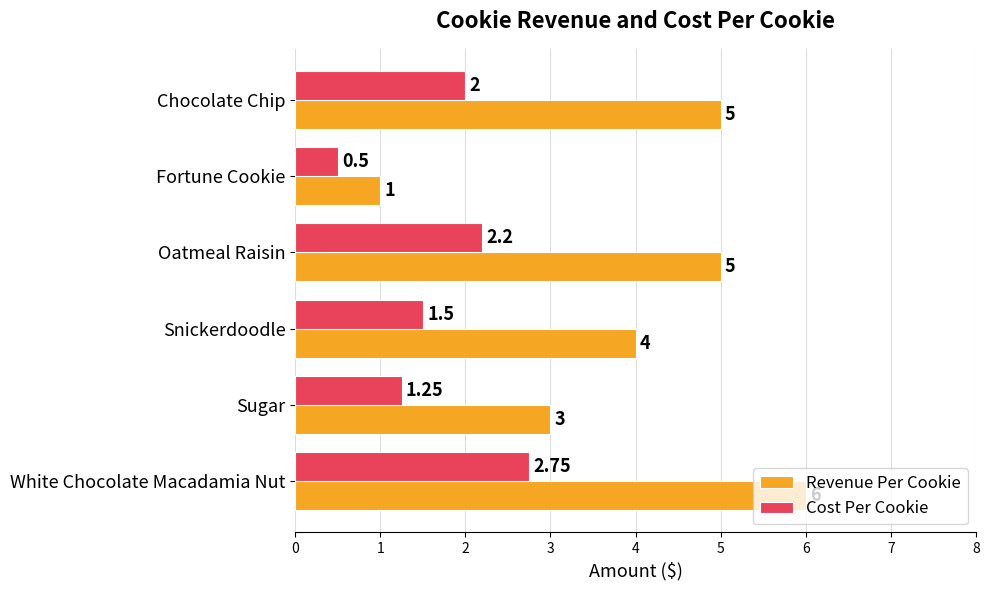

What is the sum of all Revenue Per Cookie values?

24.0